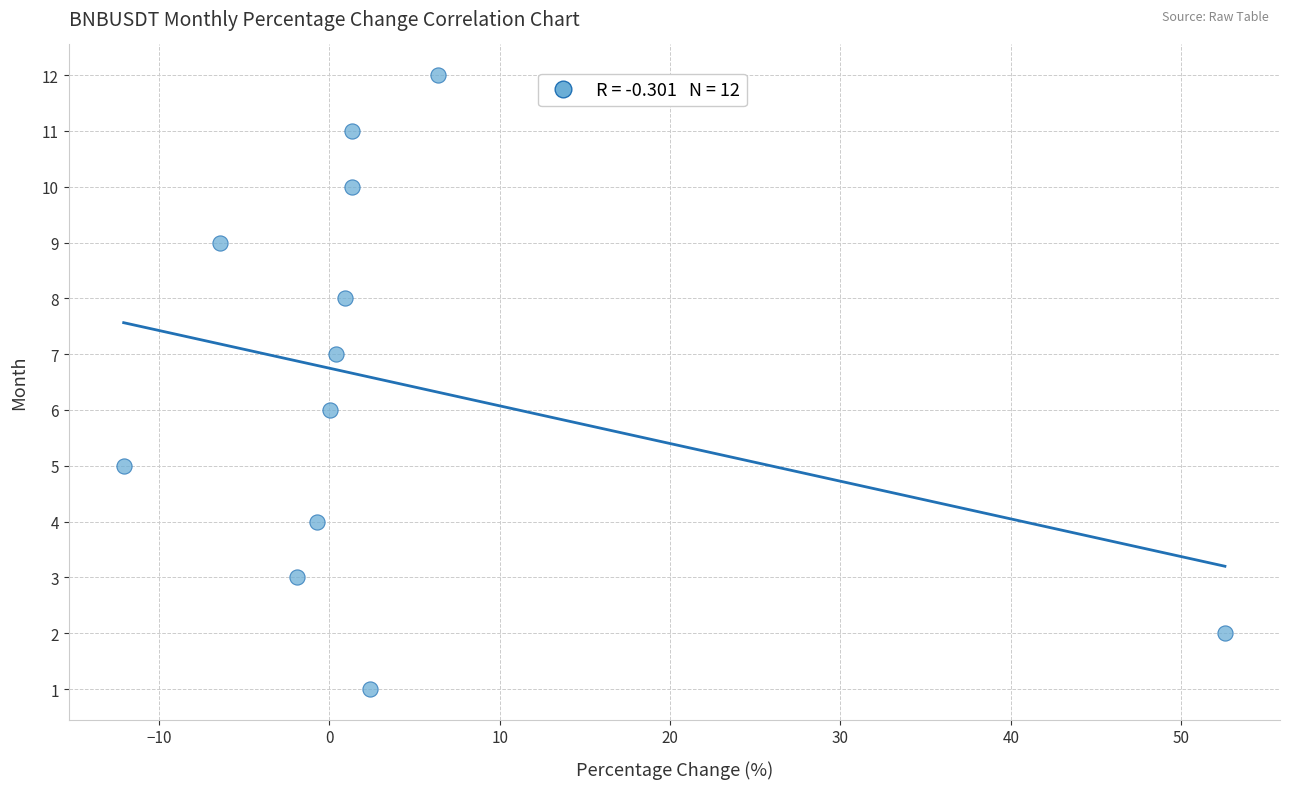

What is the range of Y values (max minus min)?

11